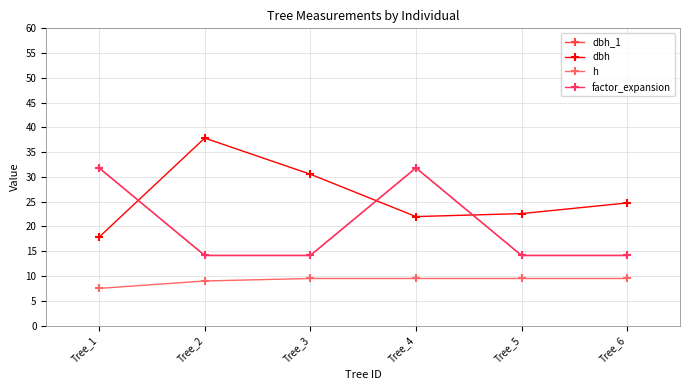

At which label does dbh first exceed 24?

Tree_2